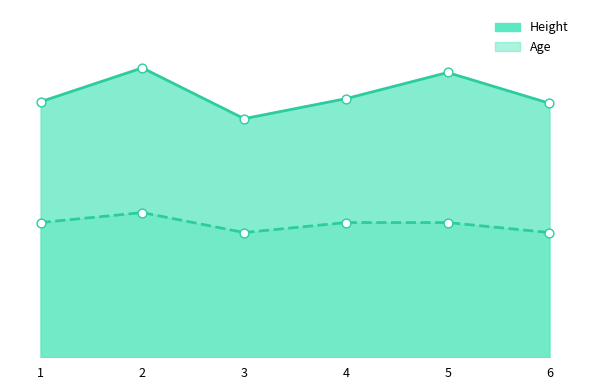

Is the value of Age at 2 greater than the value of Height at 2?

No